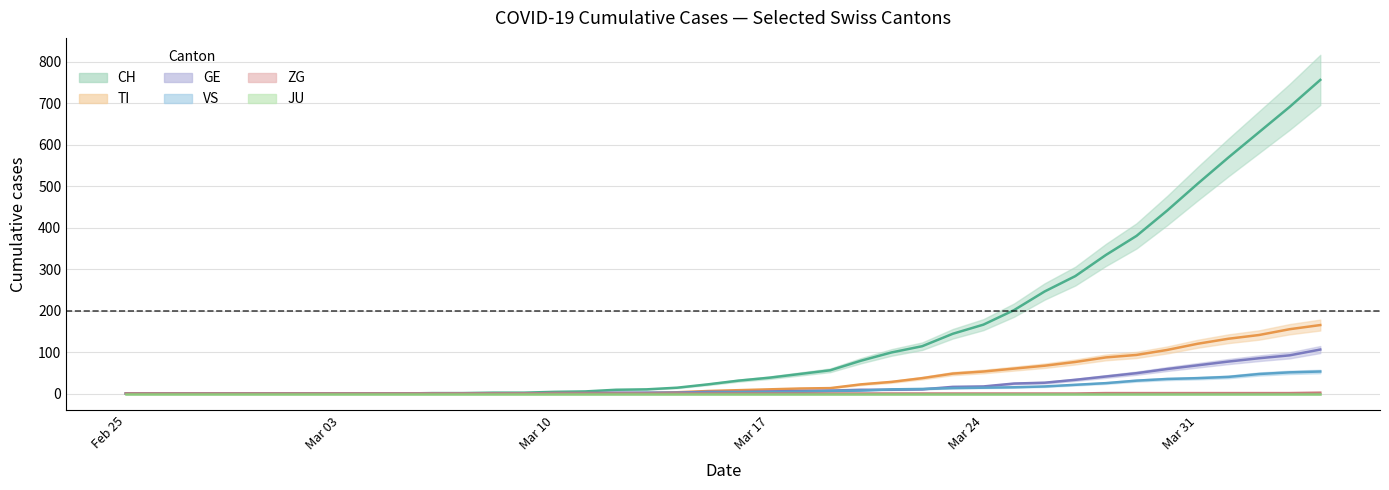

Which series has the widest spread of values?

CH